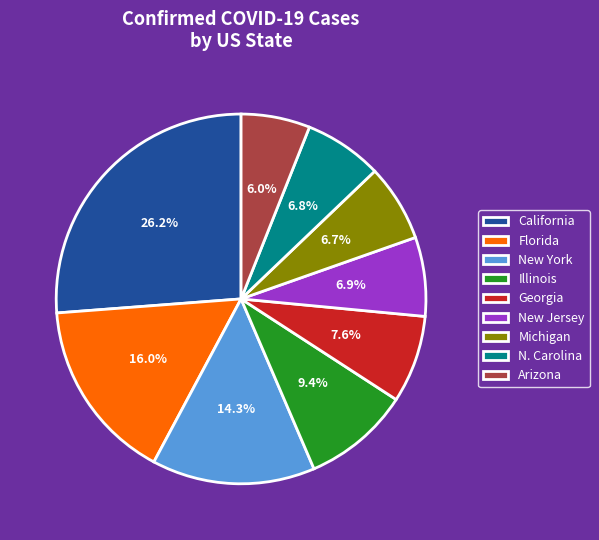

How many slices are in this pie chart?

9